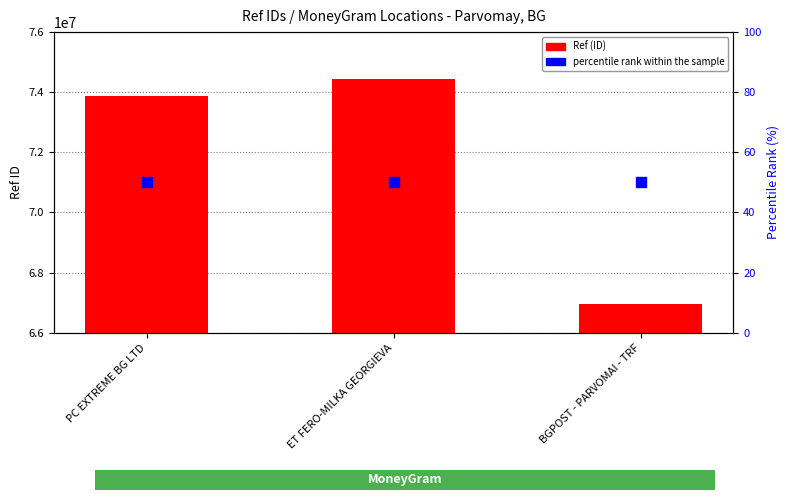

Which series reaches the maximum Y coordinate?

Ref (ID)